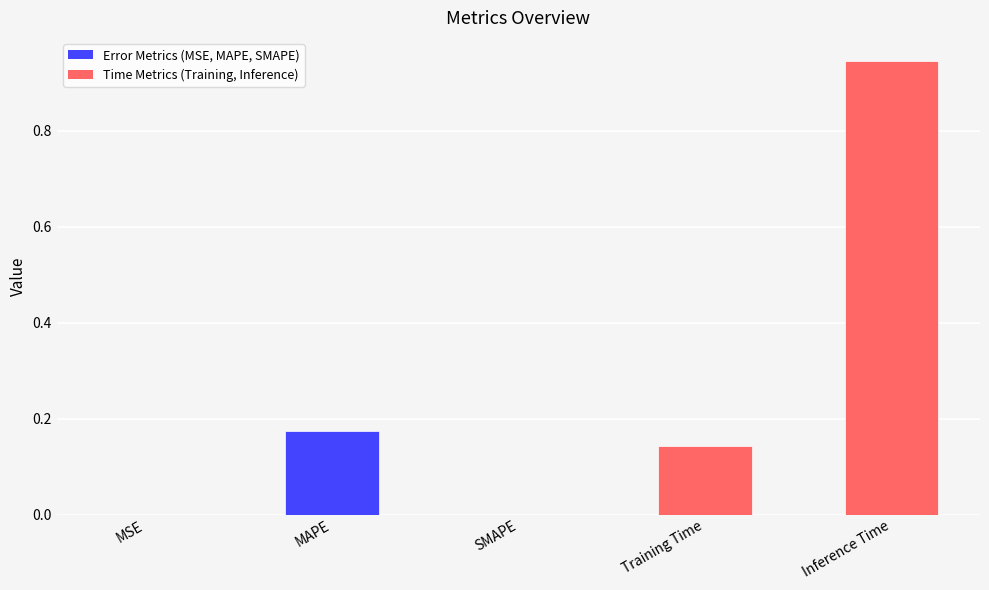

At which category does the chart reach its peak across all series?

Inference Time